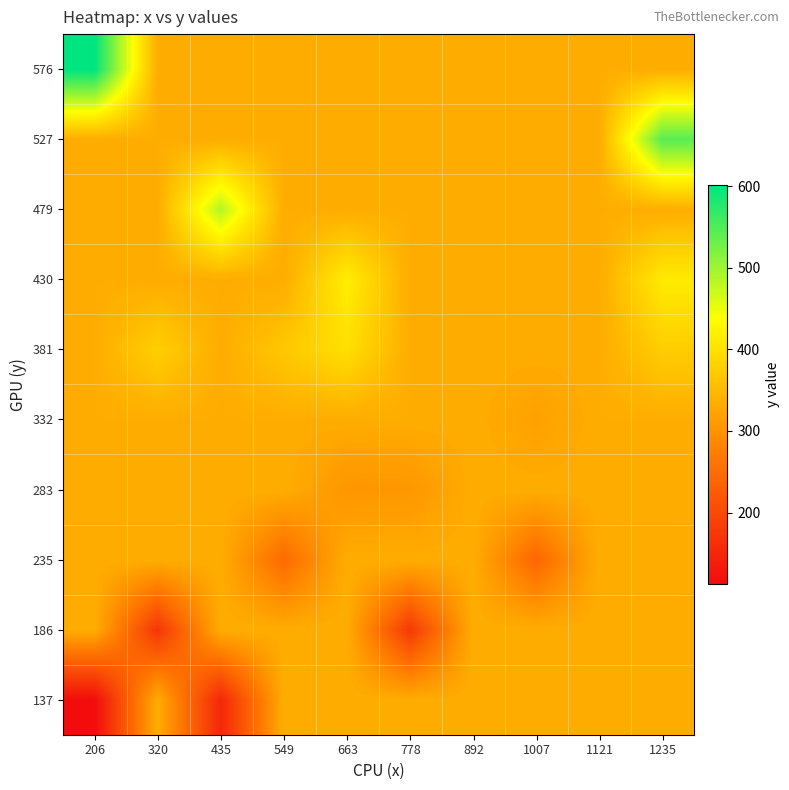

What is the difference between the highest and lowest values at 663?

113.0